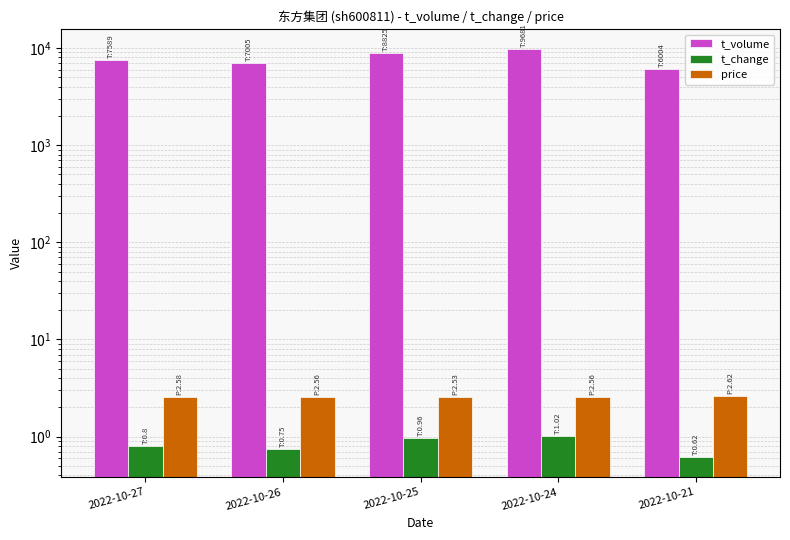

Where is t_volume nearest to the value 7842?

2022-10-27